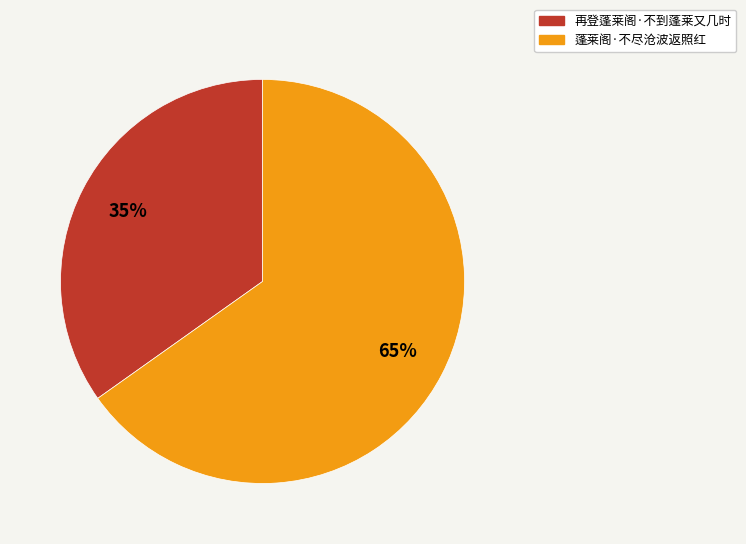

Which category accounts for the majority?

蓬莱阁·不尽沧波返照红